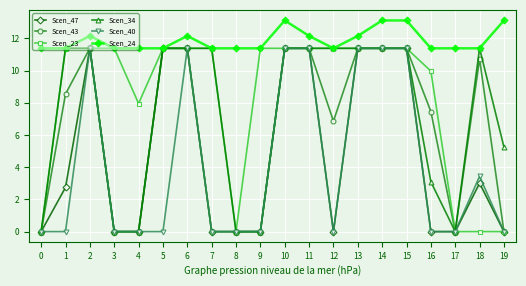

What is the difference between the highest and lowest values at 2?

0.8